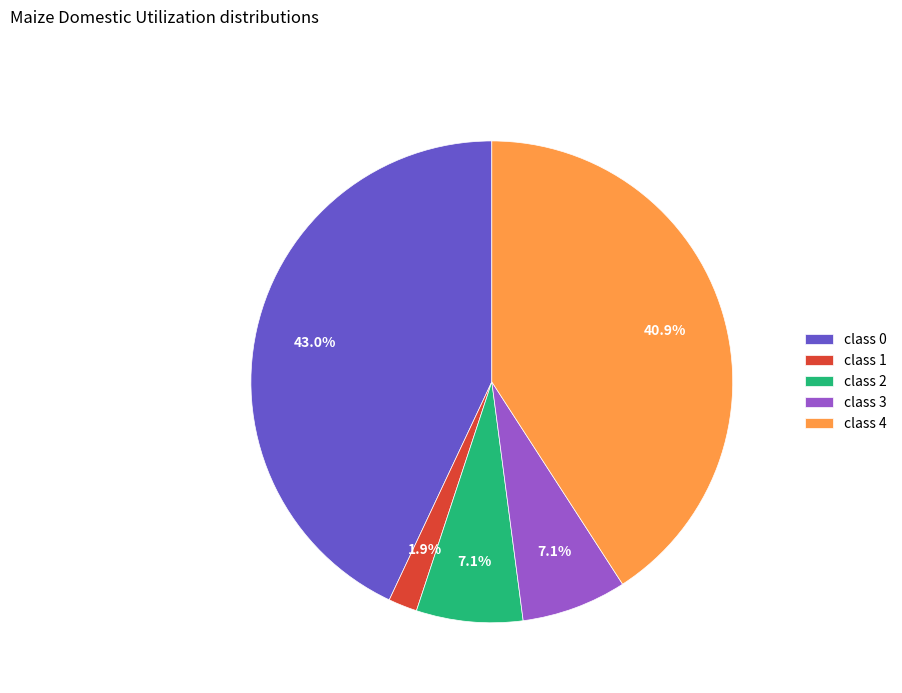

Between class 3 and class 0, which is larger?

class 0